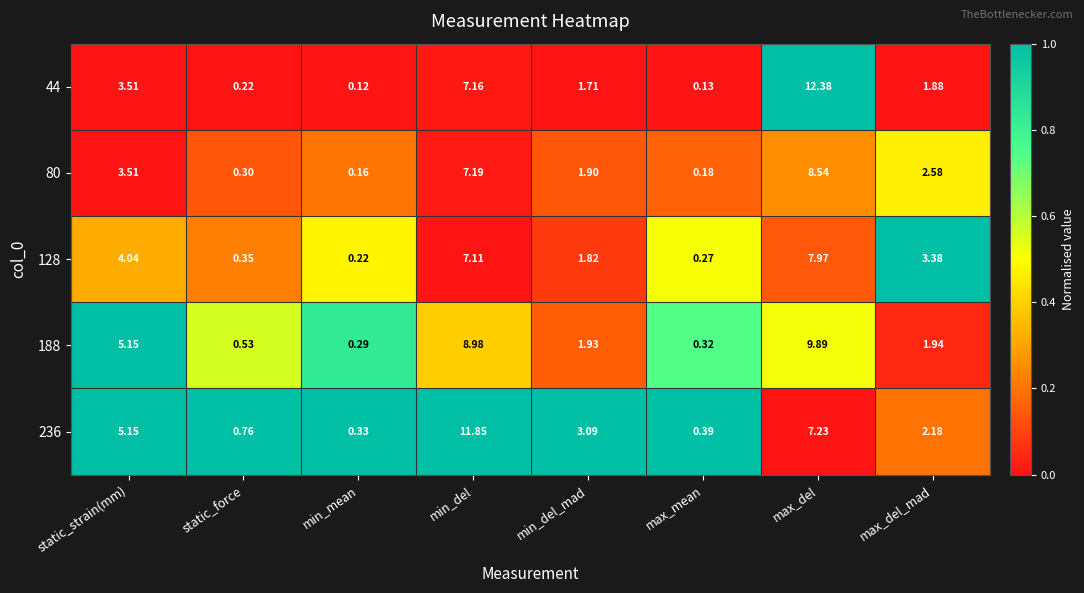

At which category is the sum across all series the highest?

max_del